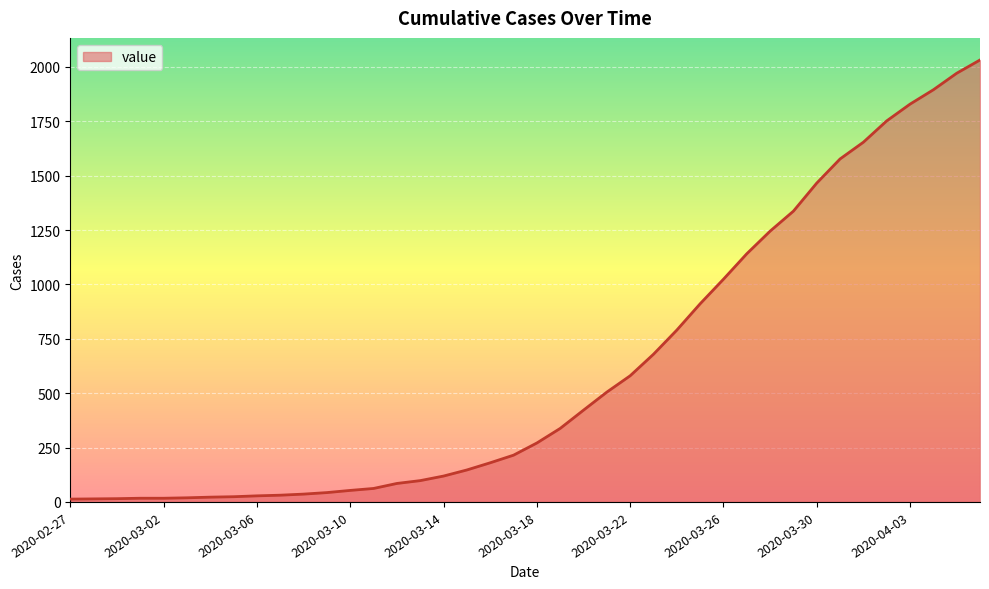

What is the difference between the maximum and minimum values?

2019